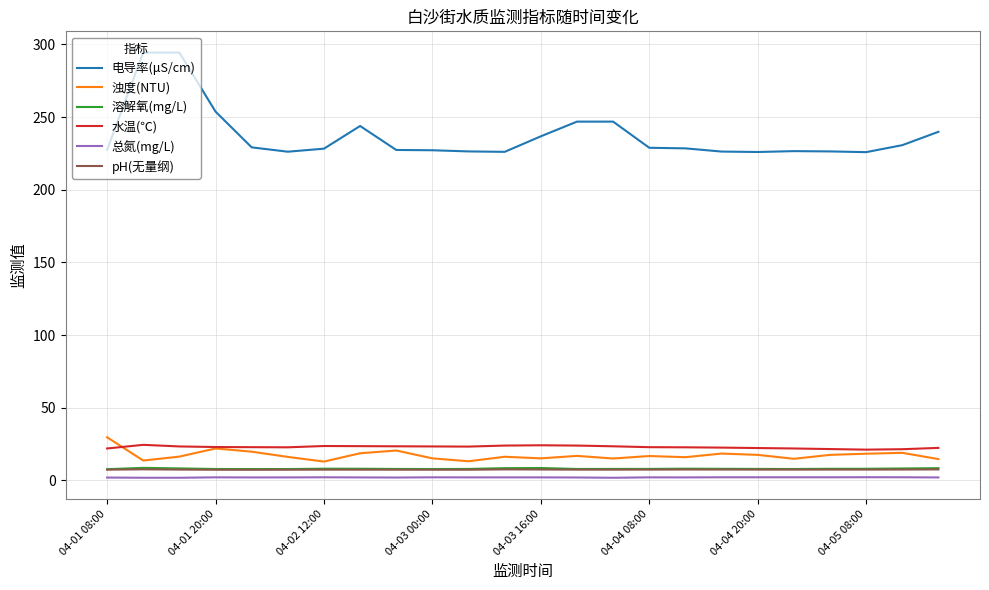

Does the chart have visible grid lines?

Yes